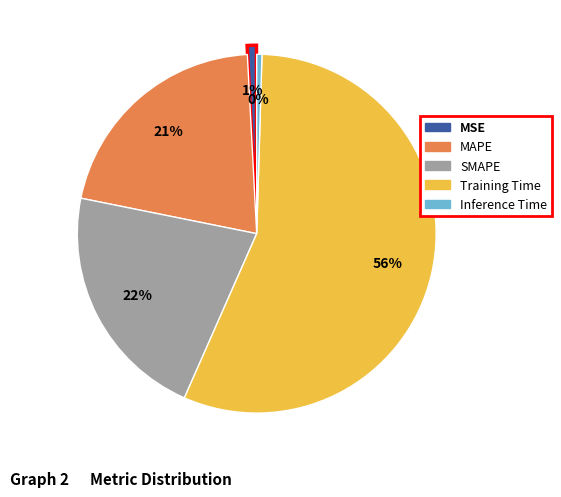

Which slice is the largest?

Training Time